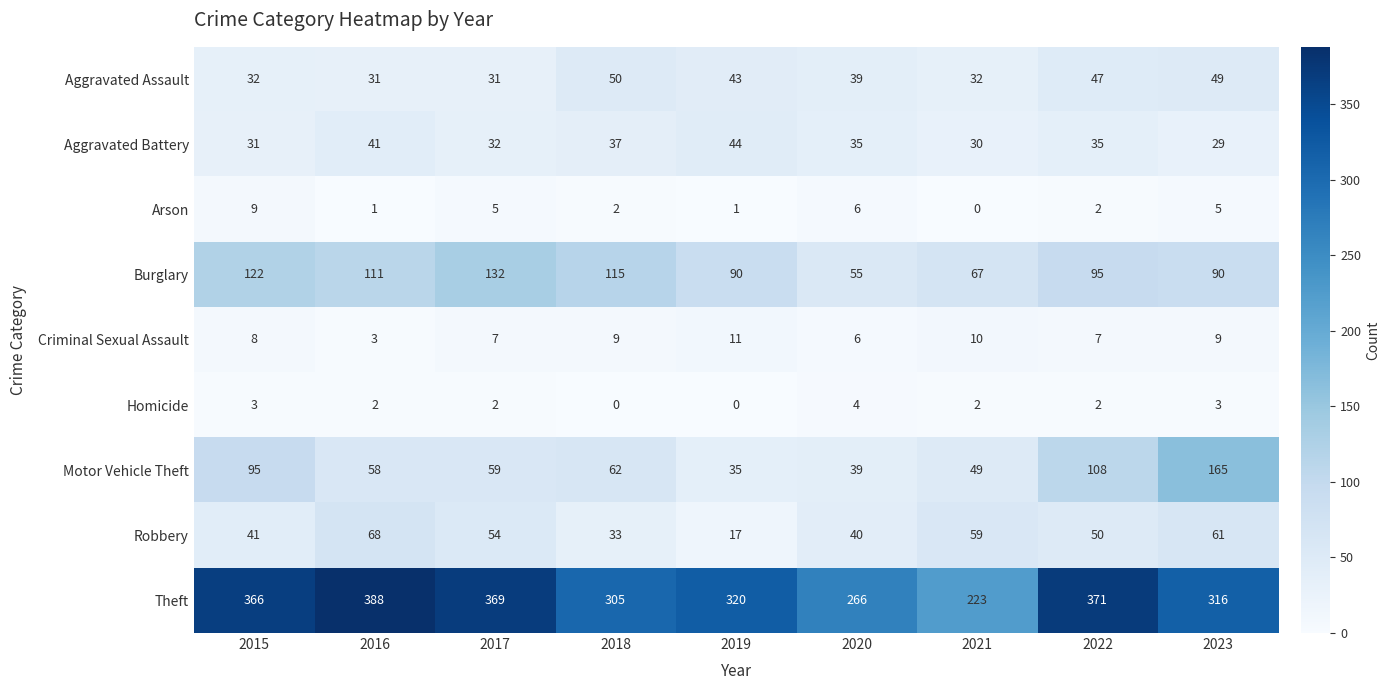

What is the maximum value for Aggravated Assault?

50